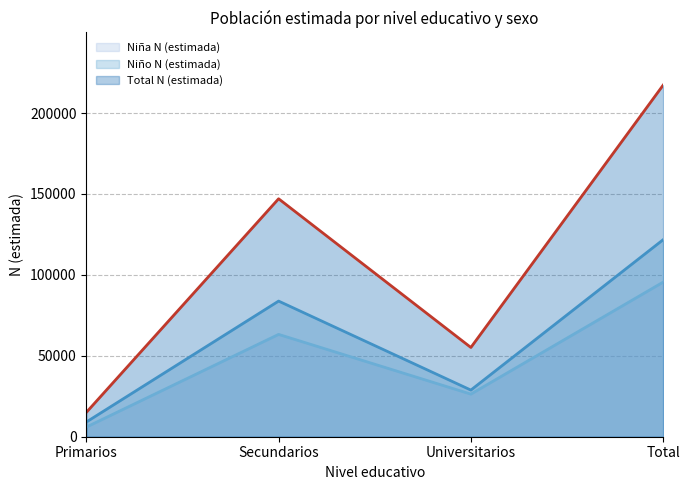

What are all the series names shown in the legend?

Niña N (estimada), Niño N (estimada), Total N (estimada)